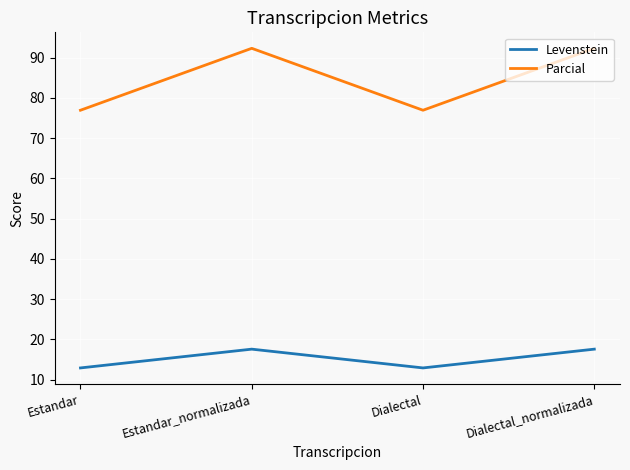

Rank the series at Dialectal from lowest to highest value.

Levenstein, Parcial